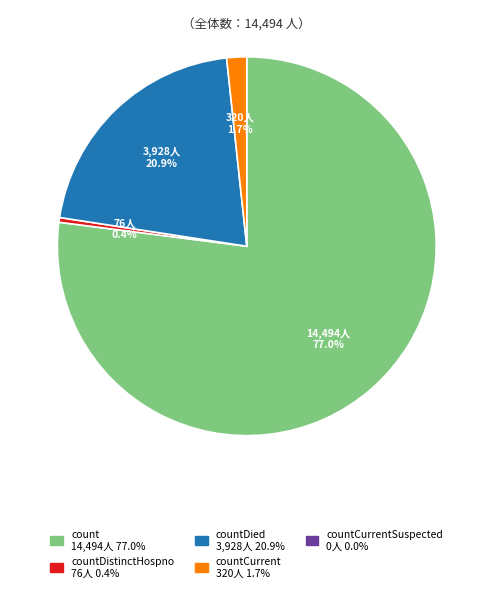

Is there any slice that represents more than half of the pie?

Yes